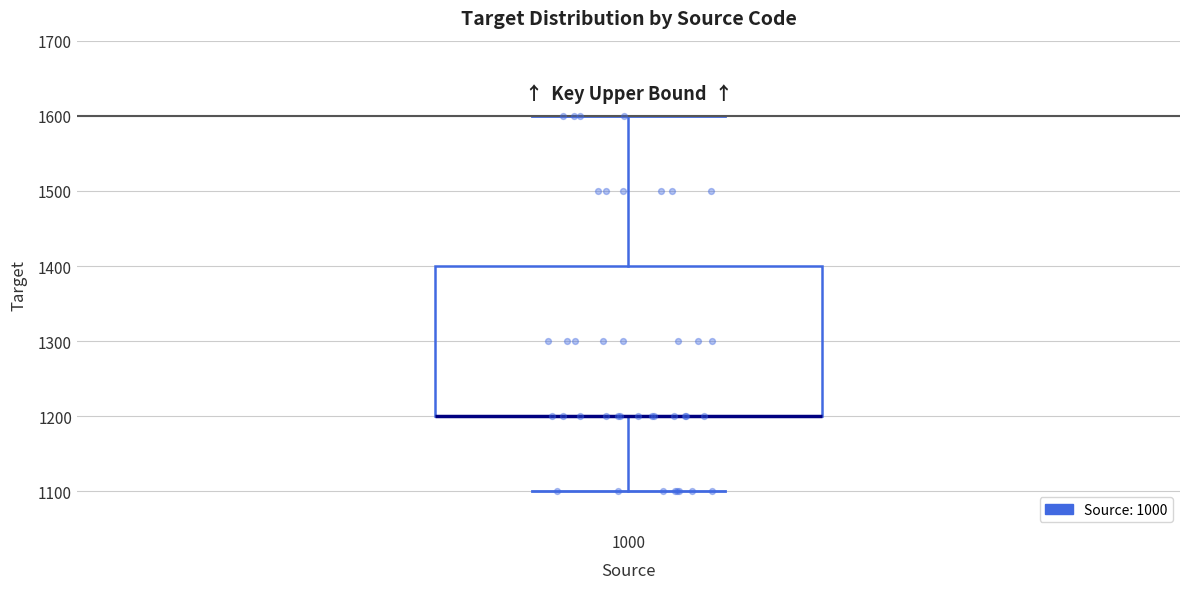

Read this box plot against the y-axis: the position of the median line, the range covered by the box, and the ends of both whiskers. The values are not printed on the chart, so give them approximately, as read against the axis.

median 1200 (drawn on the box's lower edge), box 1200 to 1400, whiskers 1100 to 1600